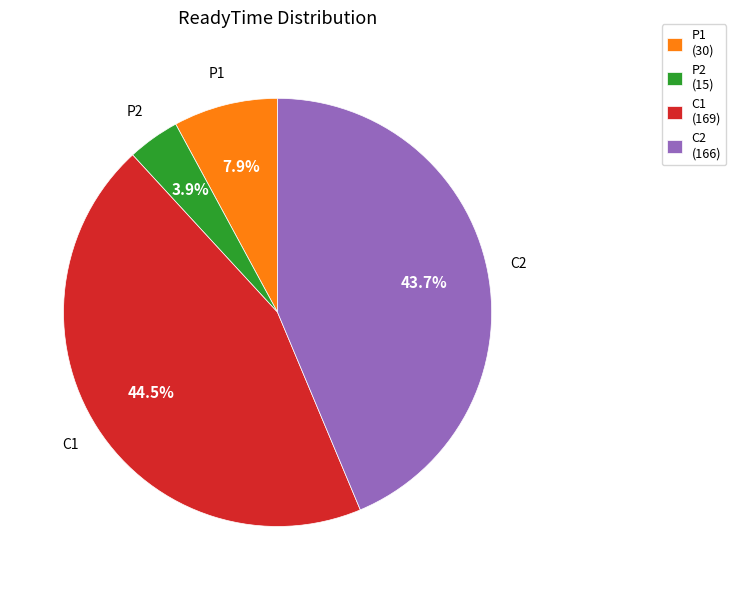

Approximately how many times larger is the value at C2 (166) compared to C1 (169)?

1.0